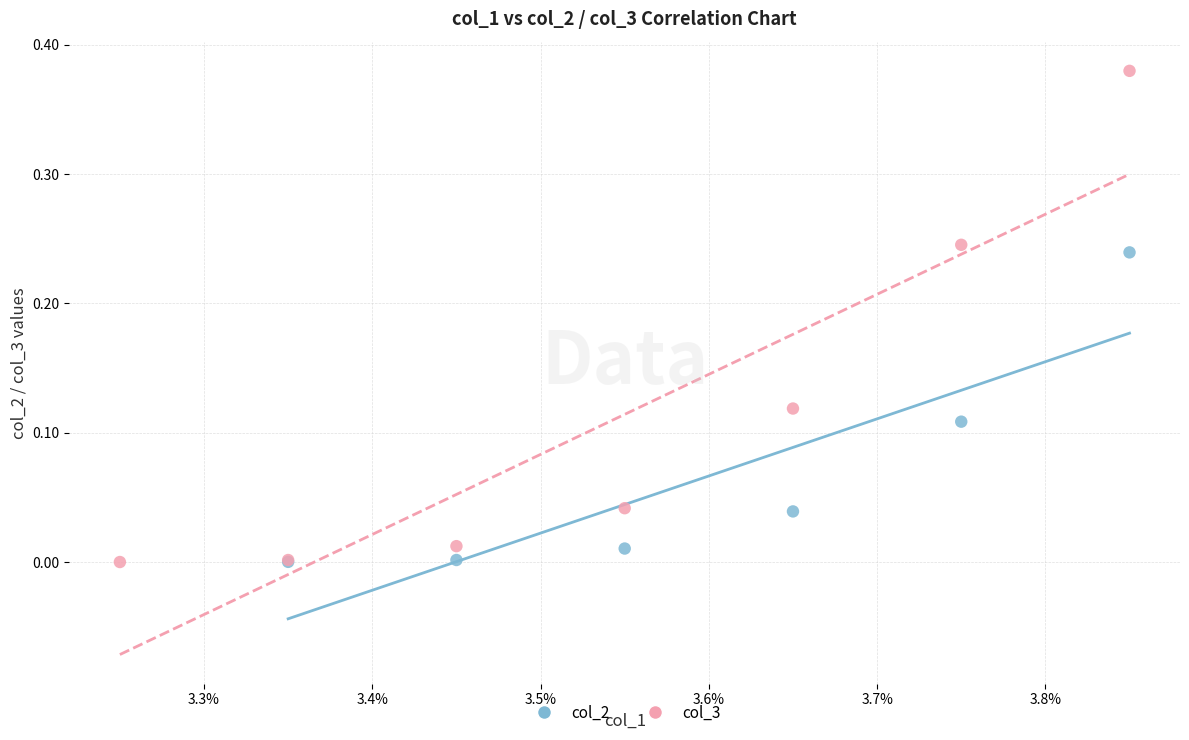

Which series contains the highest Y value?

col_3